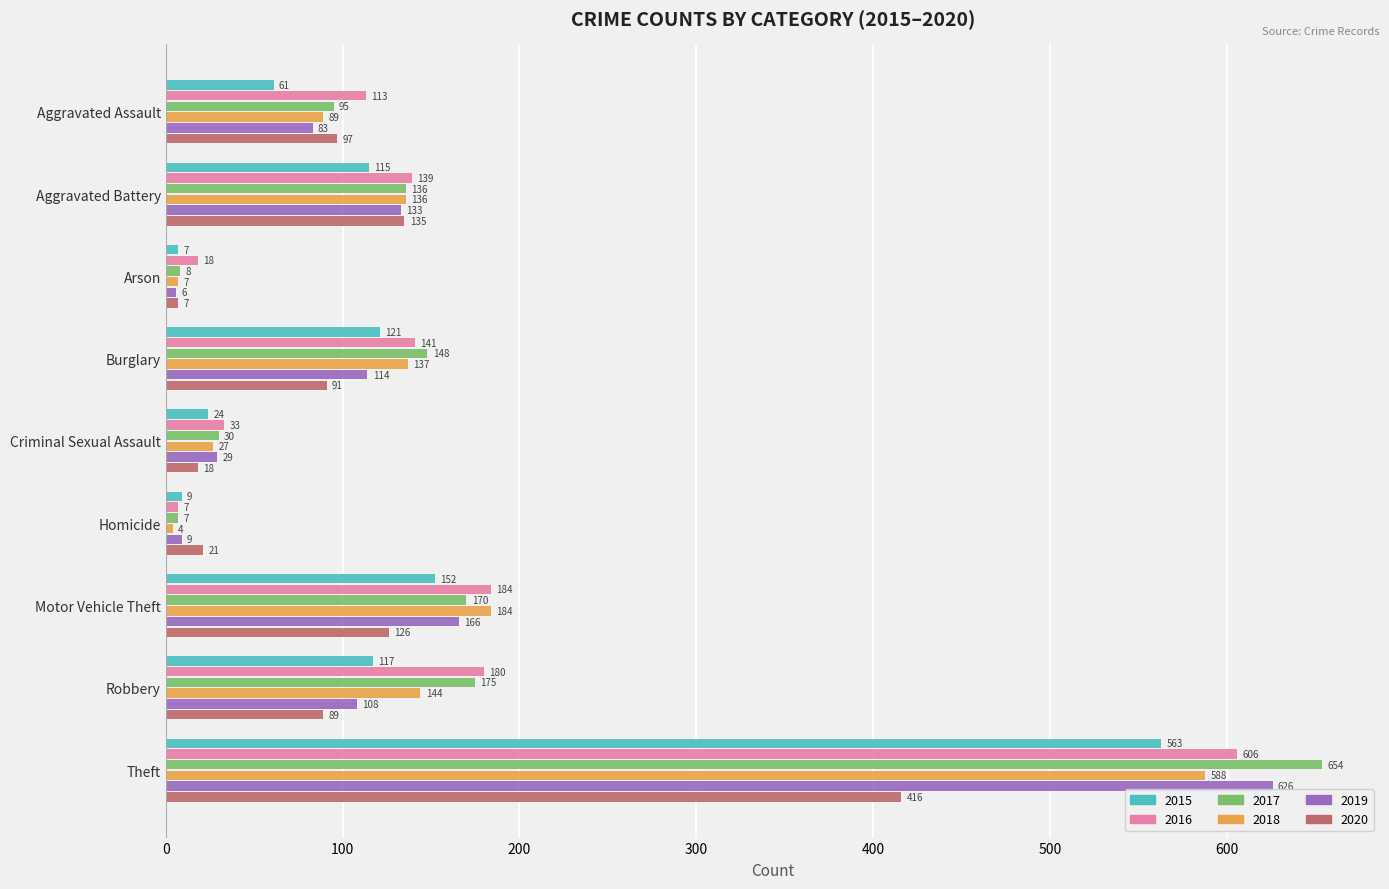

Rank the series at Criminal Sexual Assault from lowest to highest value.

2020, 2015, 2018, 2019, 2017, 2016